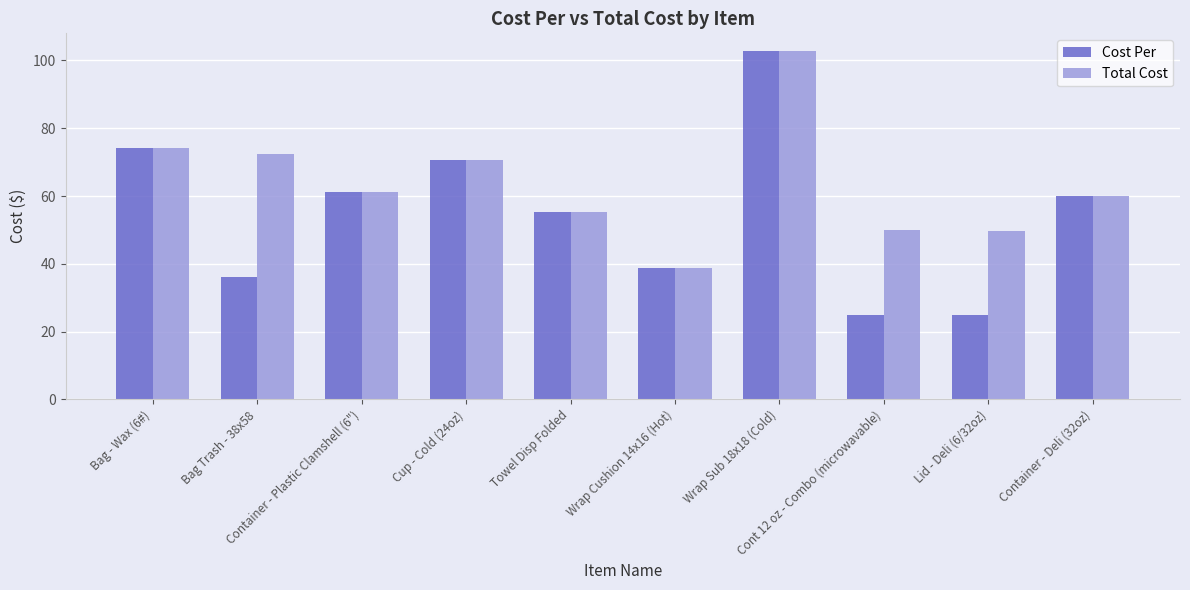

Does the chart contain stacked bars?

No